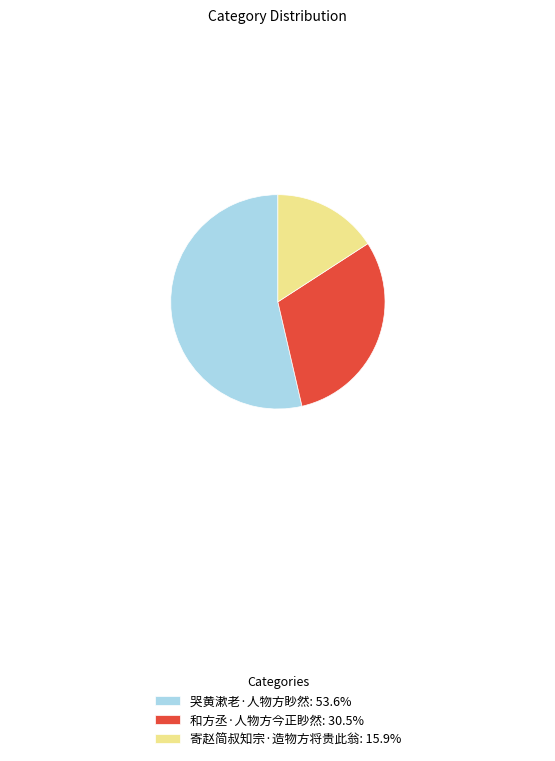

Rank the categories by value from highest to lowest.

哭黄漱老·人物方眇然, 和方丞·人物方今正眇然, 寄赵简叔知宗·造物方将贵此翁